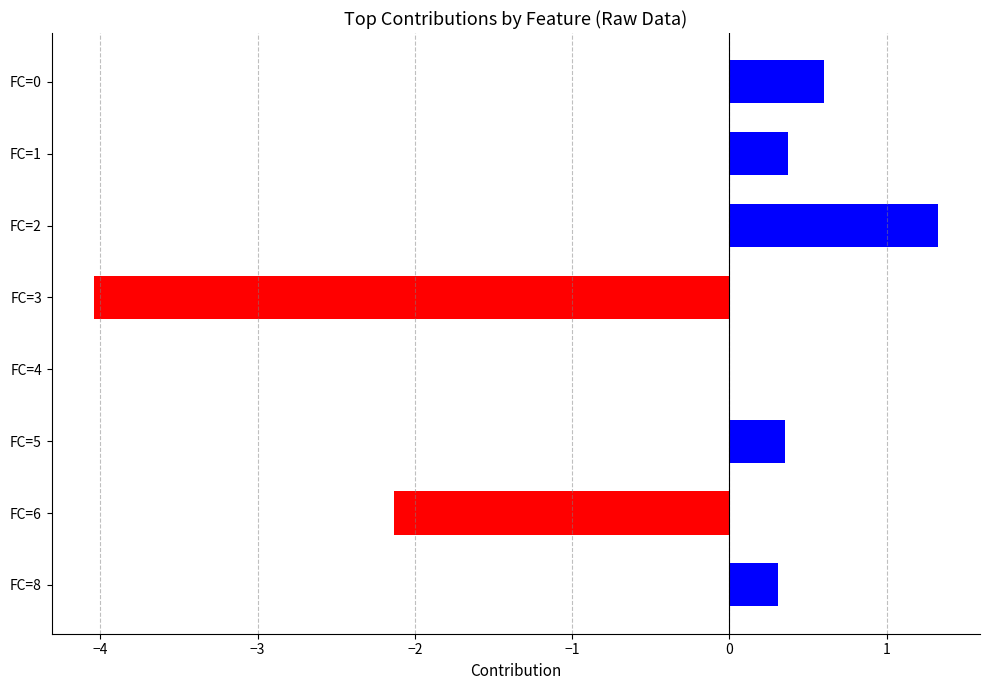

What is the change in value from FC=6 to FC=2?

+3.5